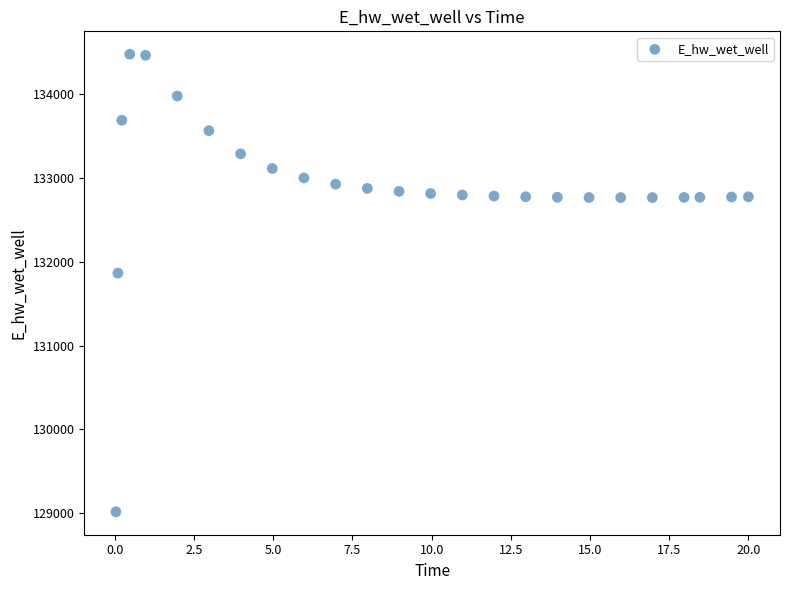

What is the range of X values (max minus min)?

20.0